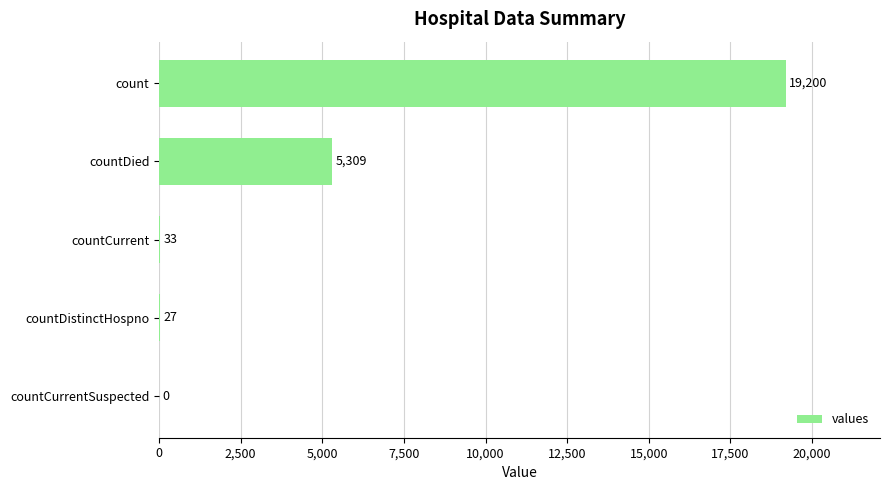

At which category does the chart reach its peak across all series?

count